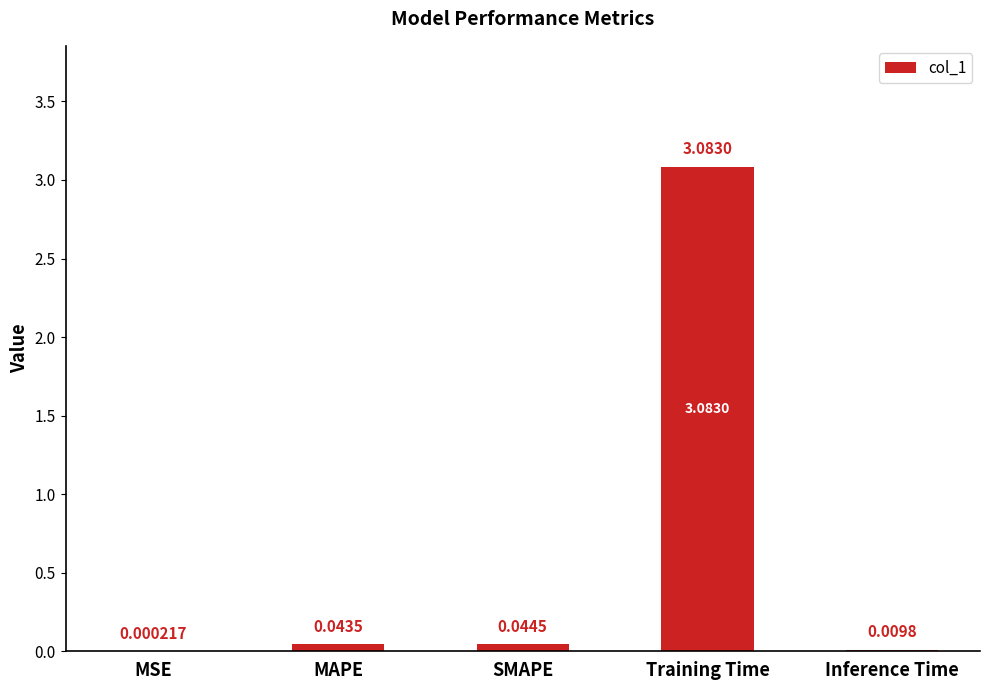

At which label is the value closest to 1?

SMAPE